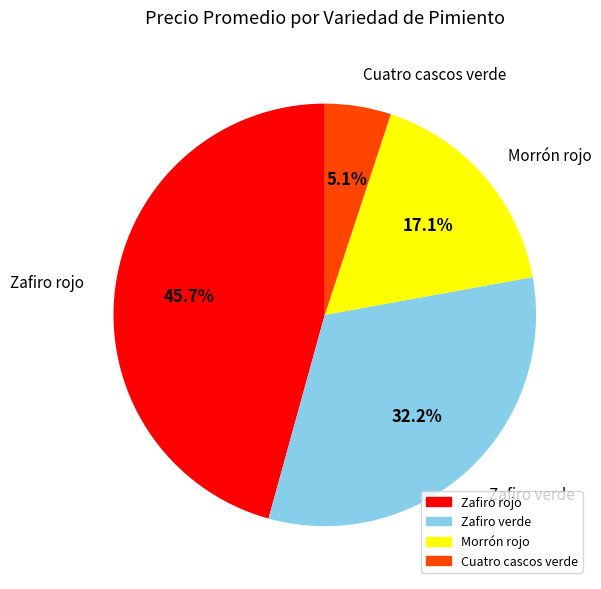

What percentage is NOT represented by Zafiro rojo?

54.3%